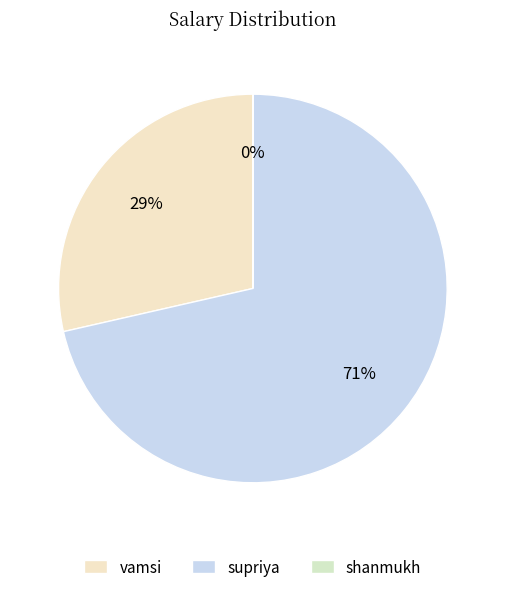

Which has a higher value, supriya or shanmukh?

supriya